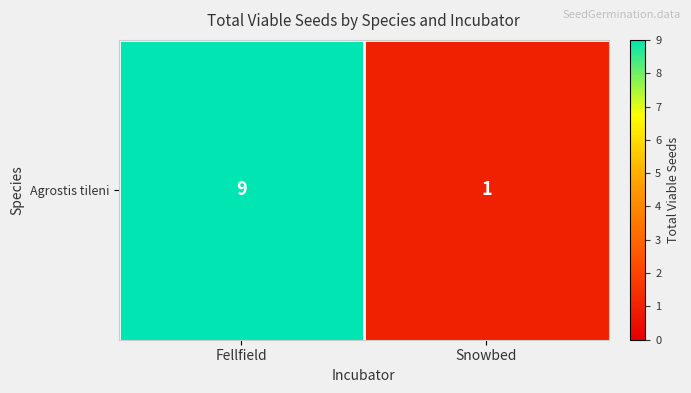

The value at Fellfield is 9. True or false?

True